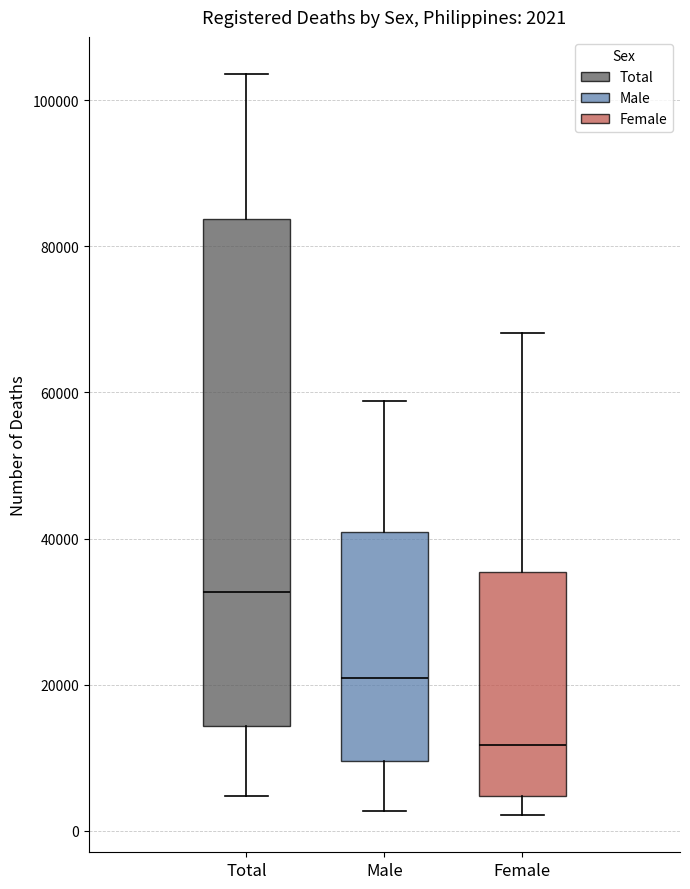

Which box's median line is the lowest?

Female